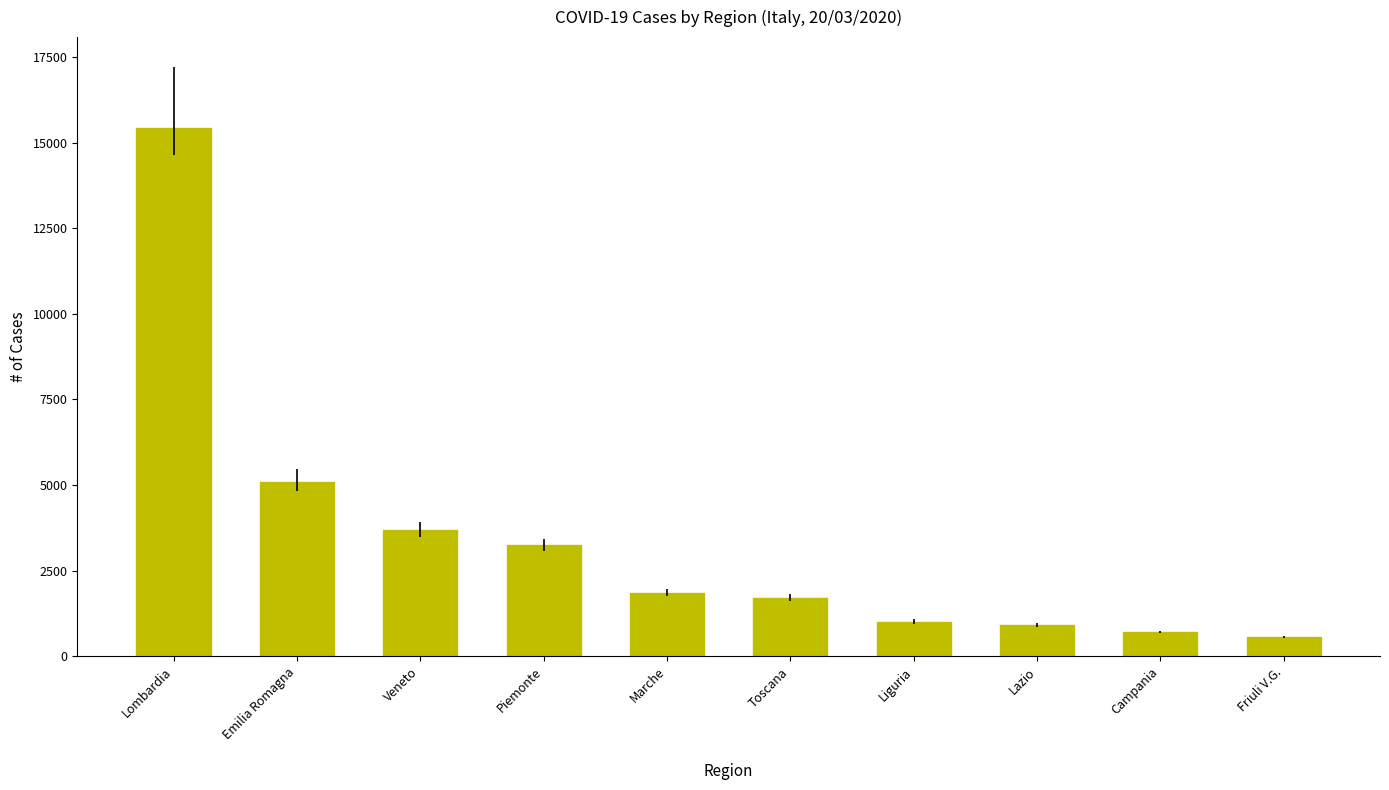

What is the difference between the values at Friuli V.G. and Lazio?

357